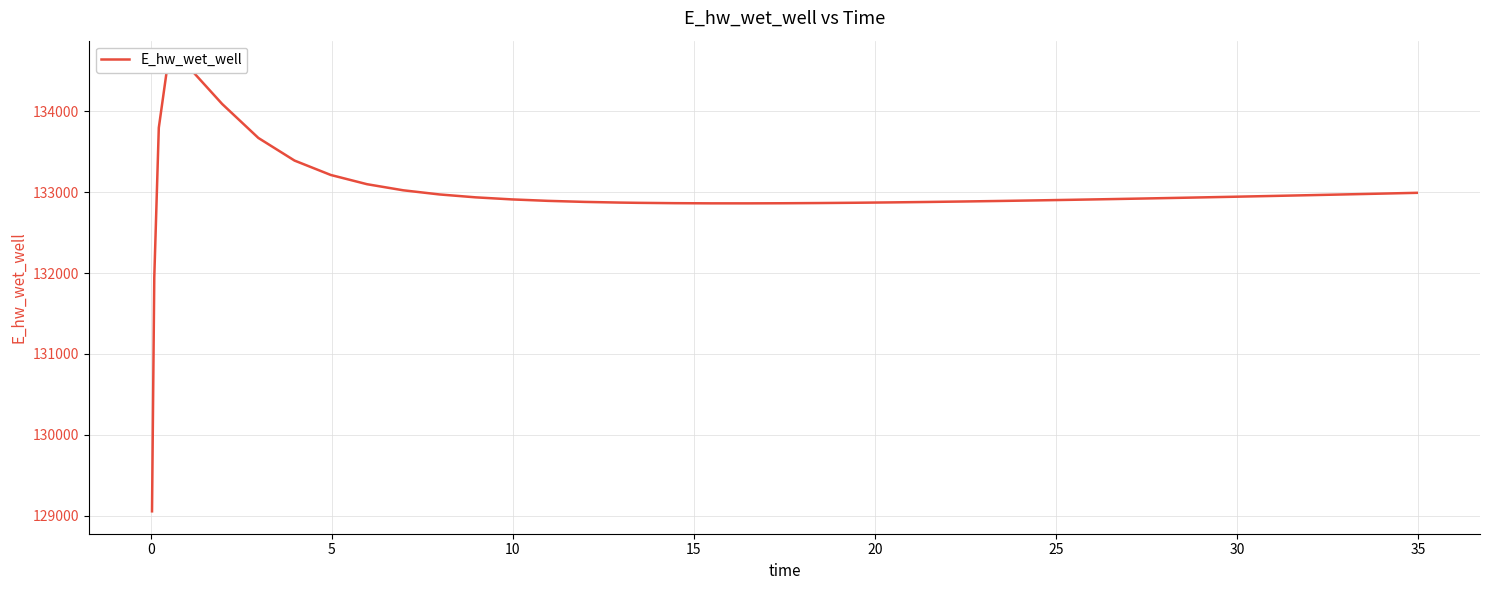

The value at −5 is 210830.4. True or false?

False